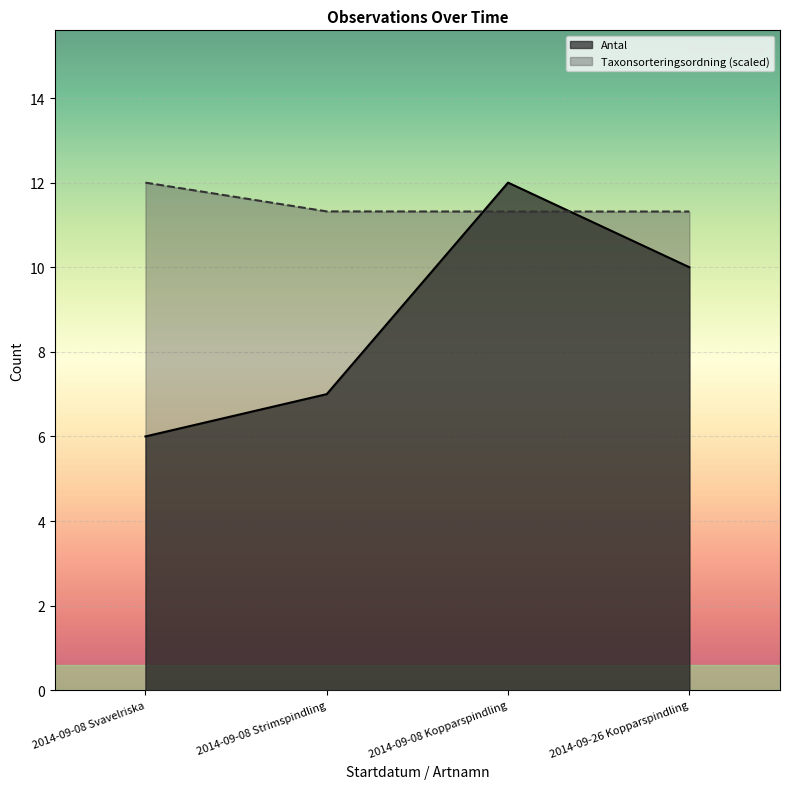

What are all the series names shown in the legend?

Antal, Taxonsorteringsordning (scaled)